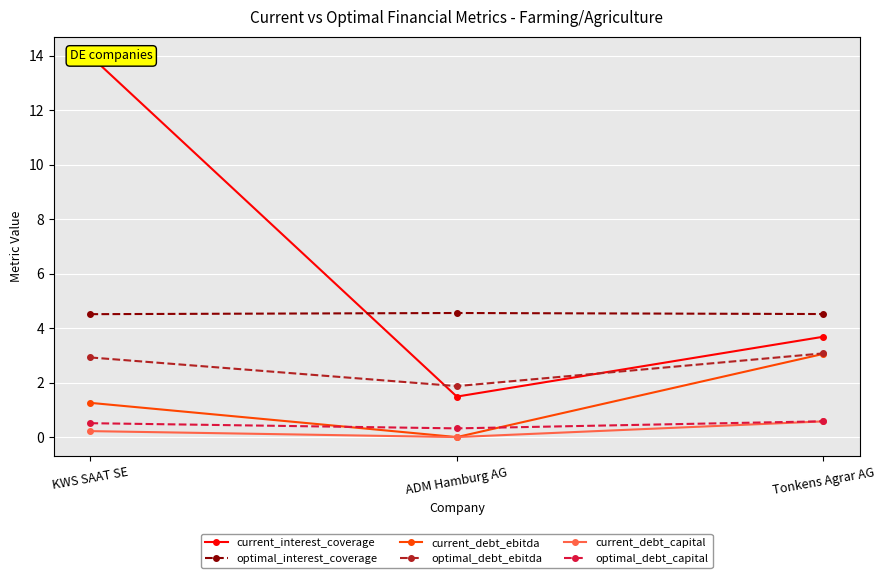

The value of current_interest_coverage at Tonkens Agrar AG is 3.7. True or false?

True